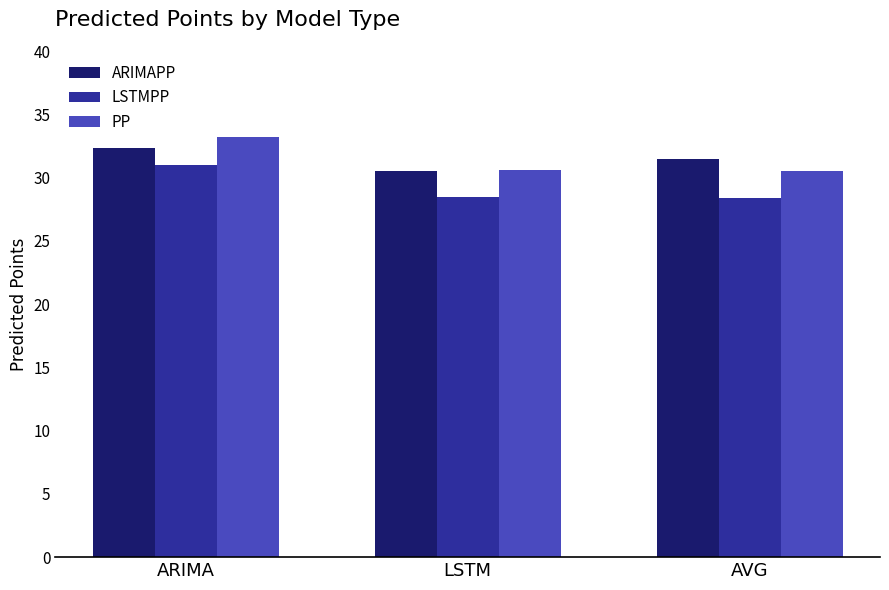

What is the label of the 3rd bar from the right?

ARIMA